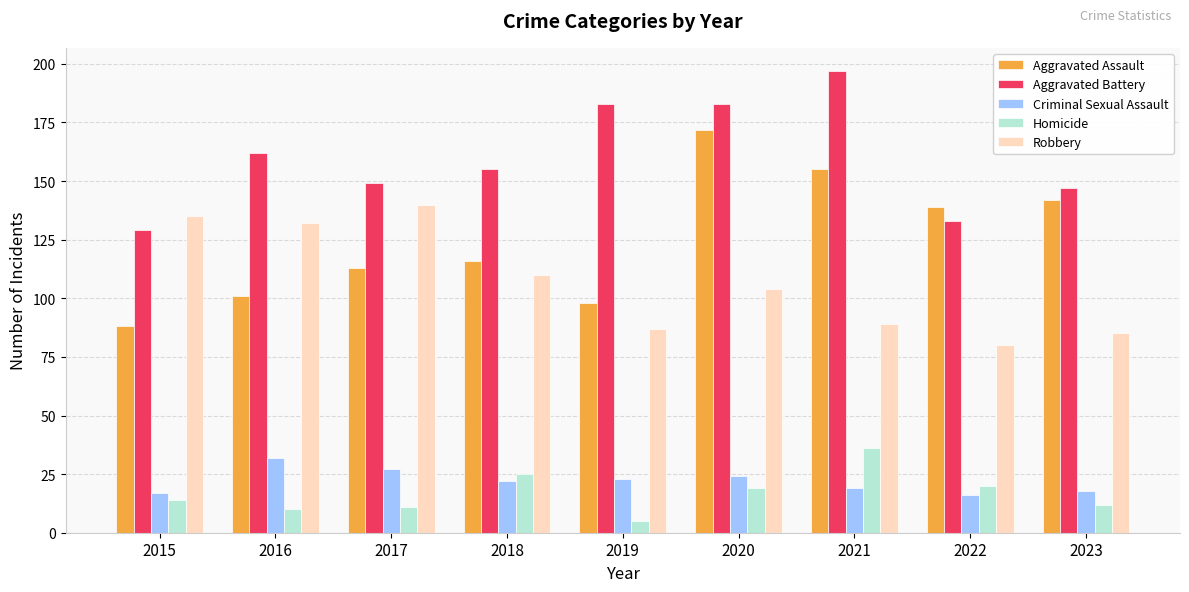

What is the maximum value for Robbery?

140